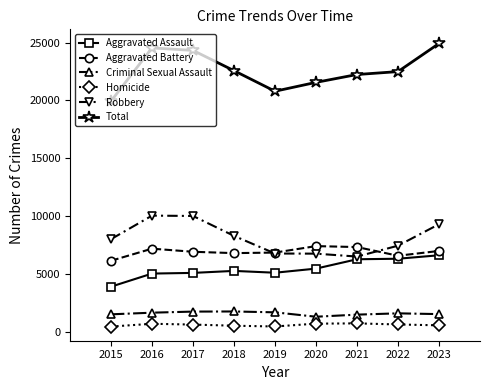

Is it true that Aggravated Battery equals 4321 at 2017?

False